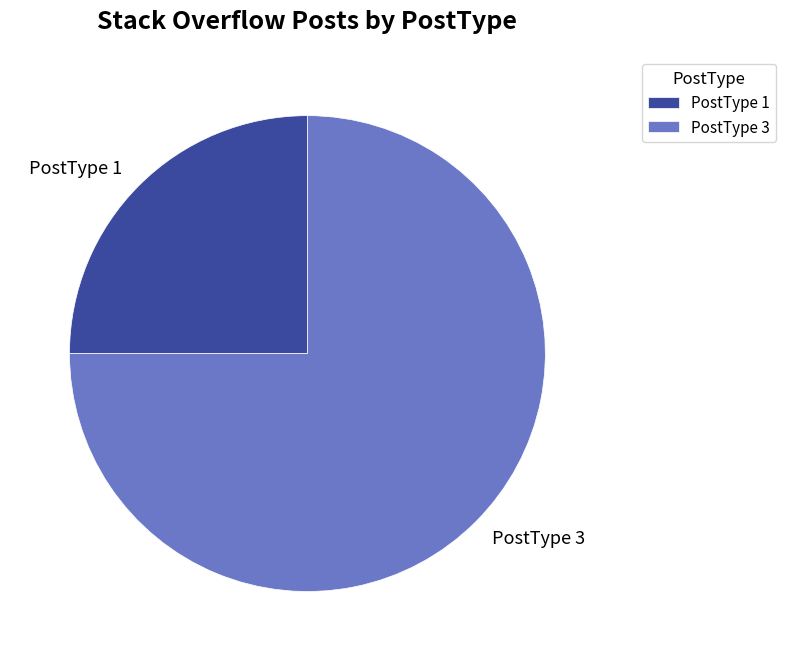

How many slices are in this pie chart?

2